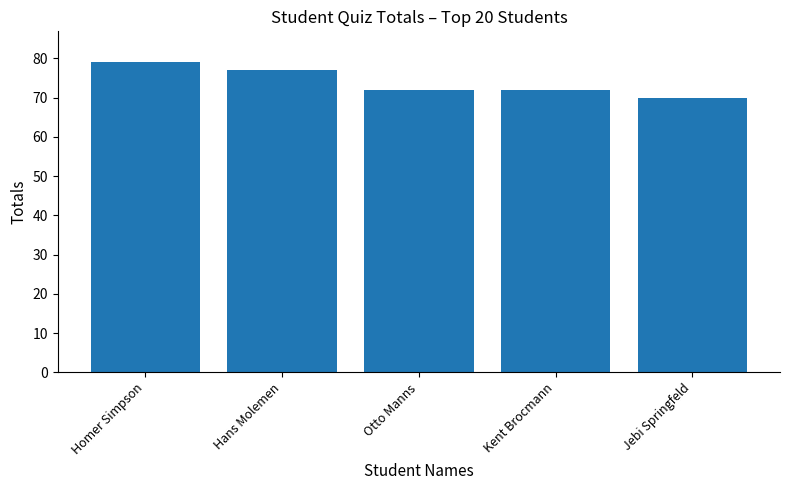

How many data points does each series have?

5